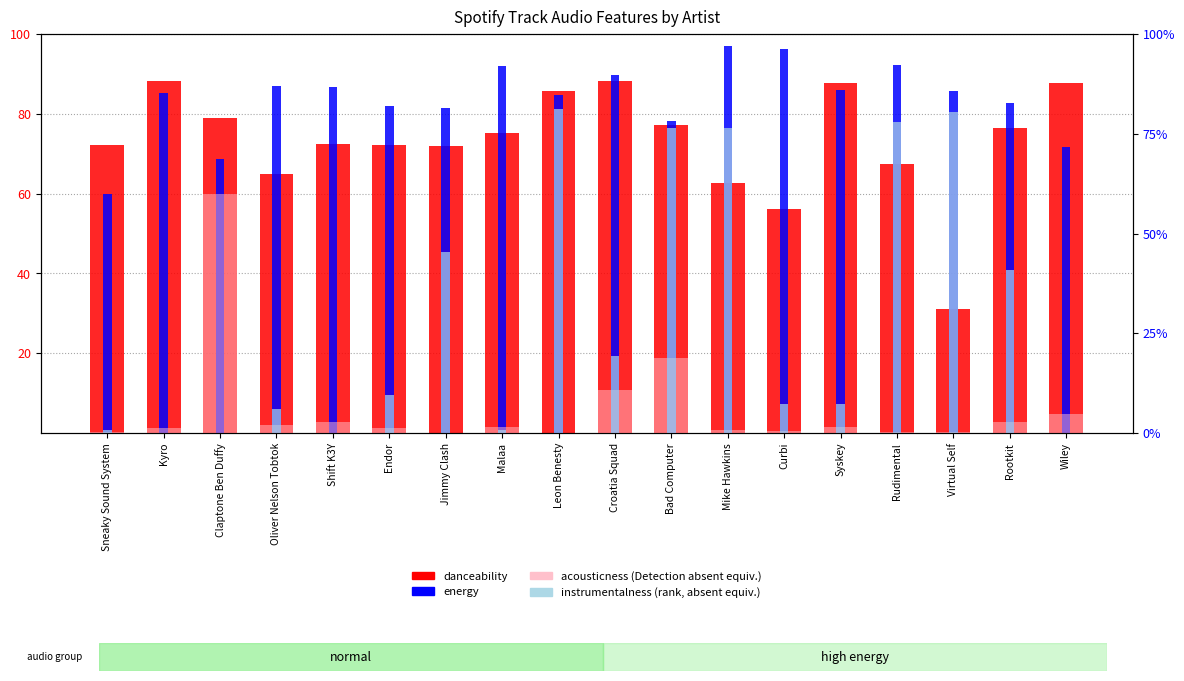

True or false: instrumentalness has a value of 7.3 at Syskey.

True